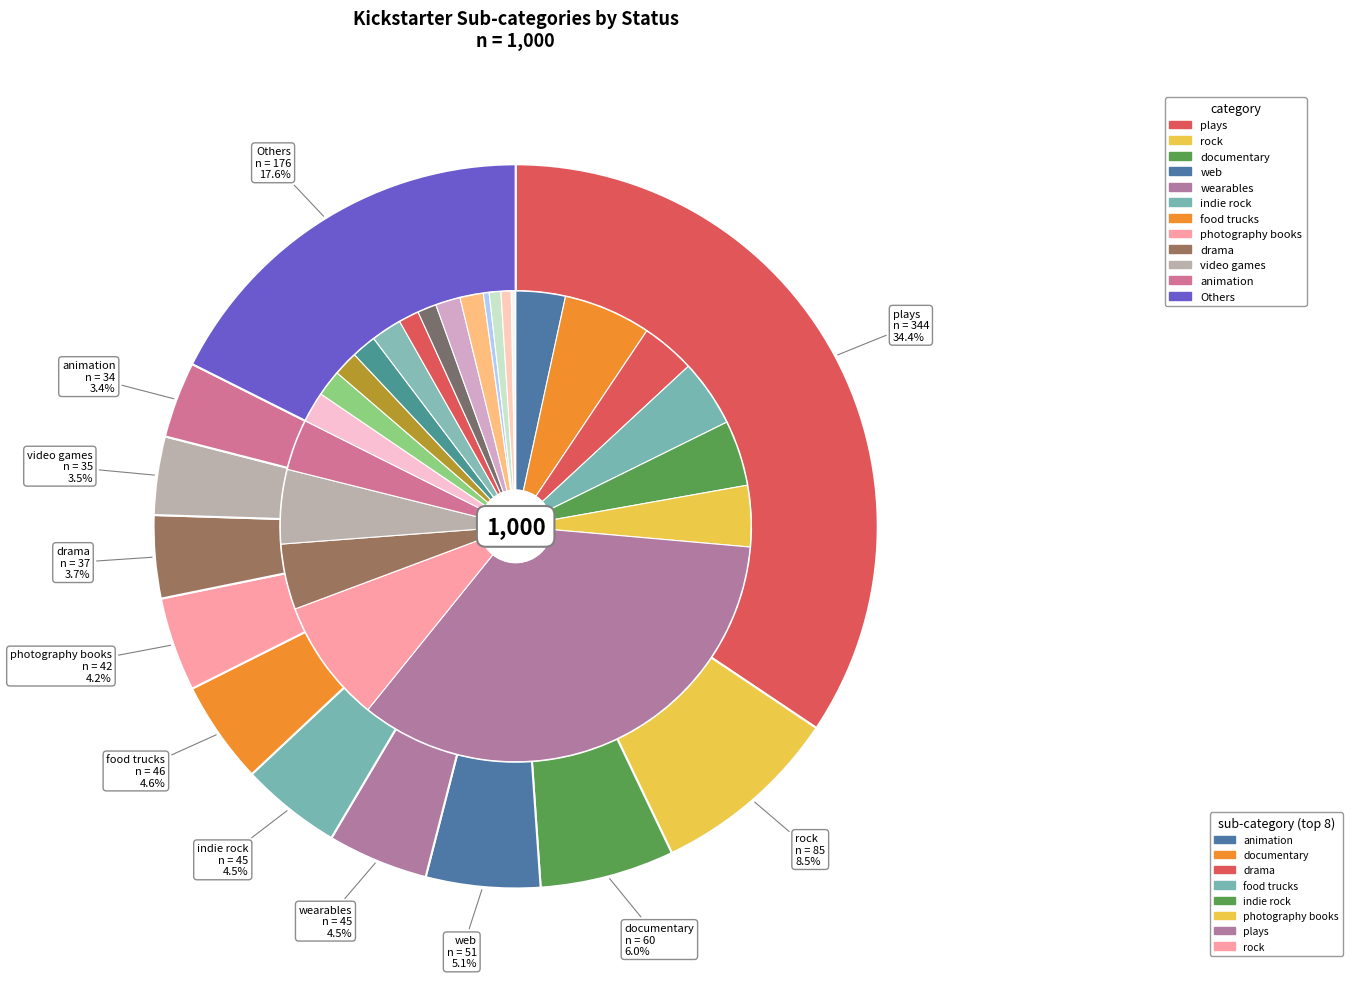

How much of the chart is everything except science fiction?

98.6%